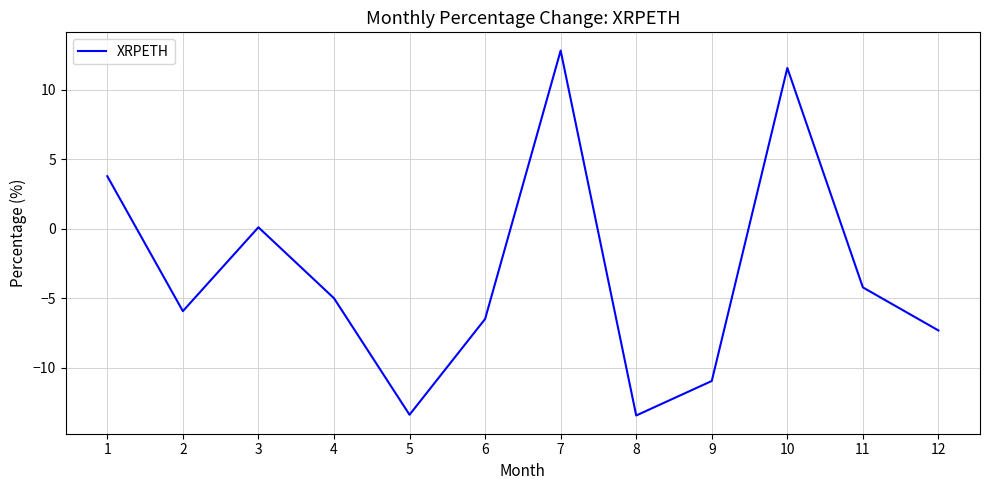

What is the change in value from 5 to 6?

+6.9